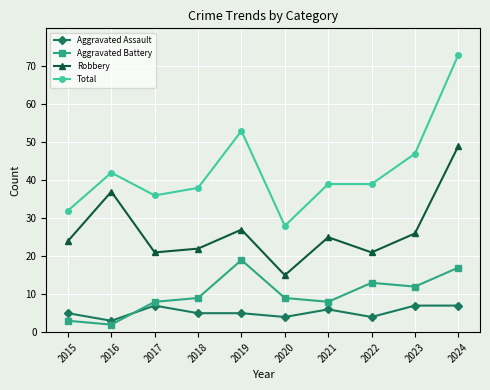

How many series are shown in this chart?

4